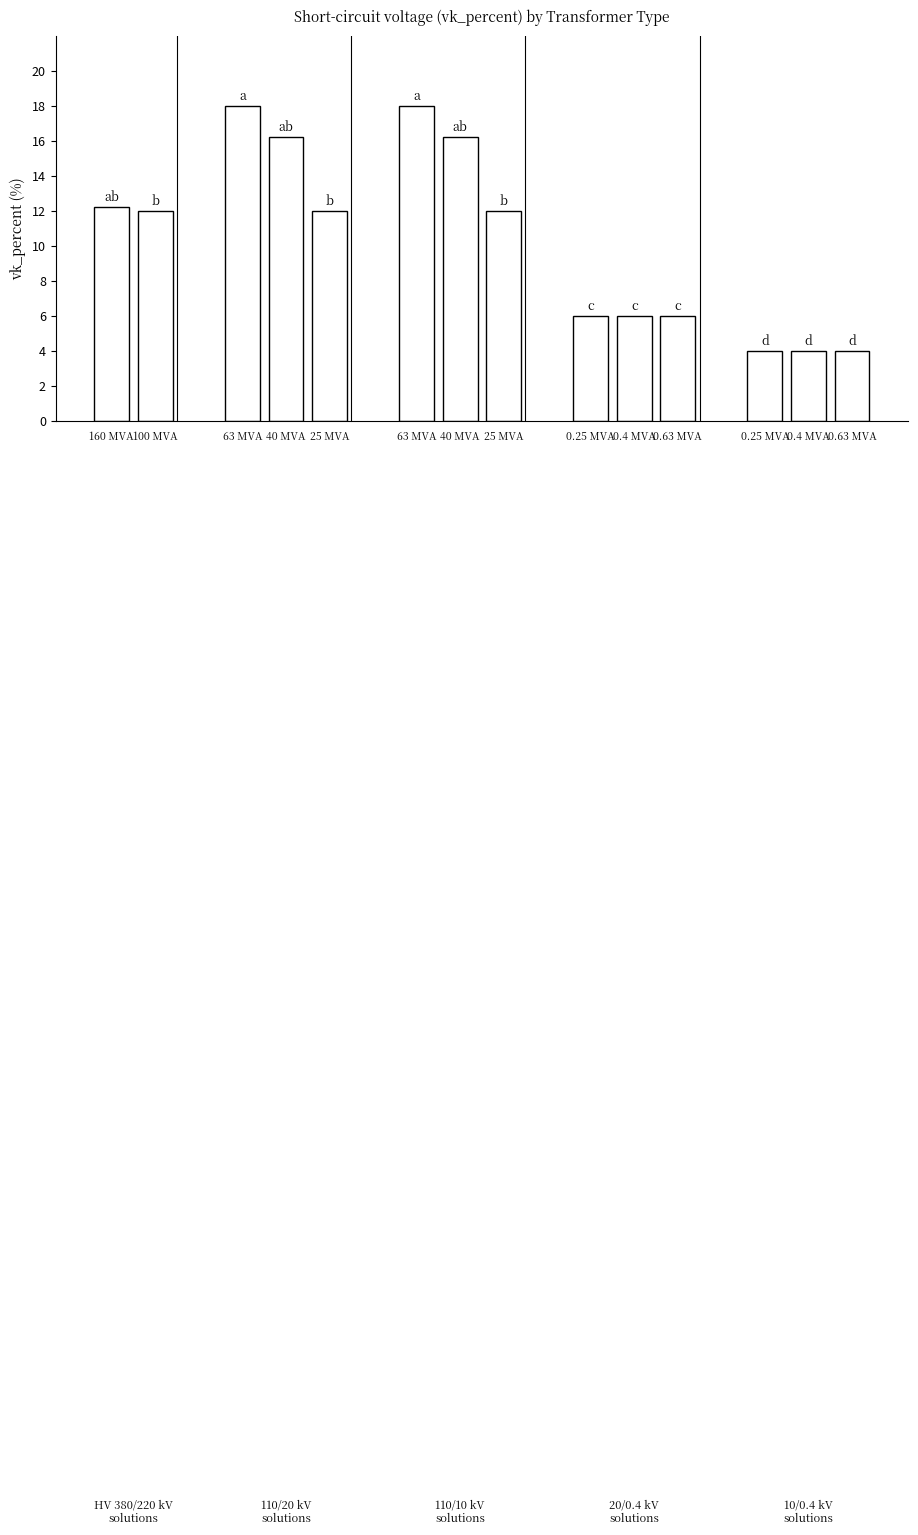

How many distinct data groups are displayed?

1